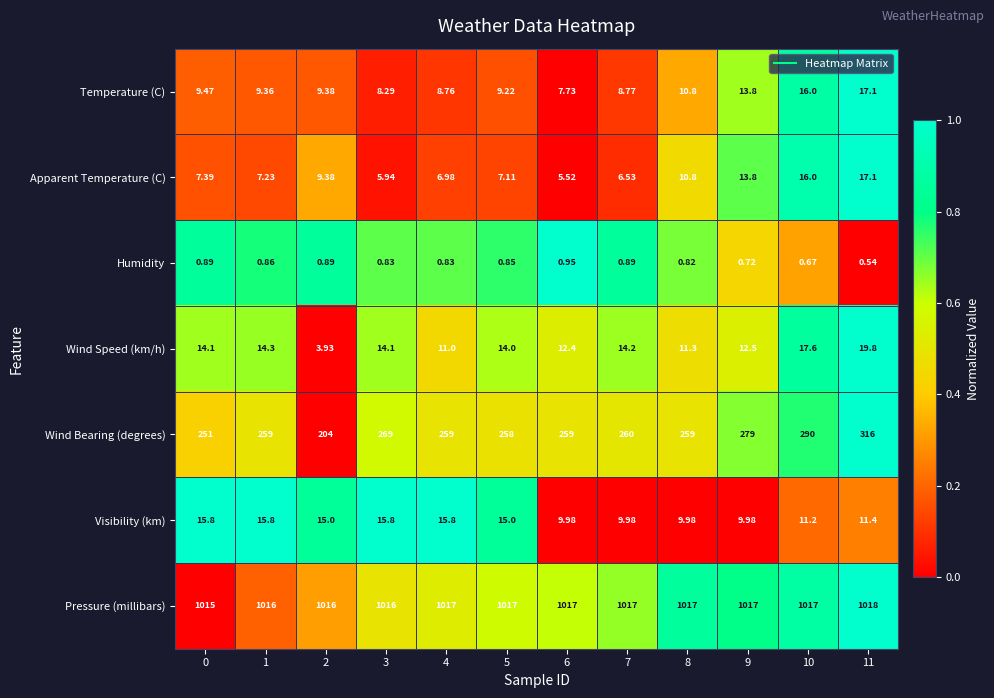

Is the value of Wind Bearing (degrees) at 4 greater than the value of Temperature (C) at 10?

Yes